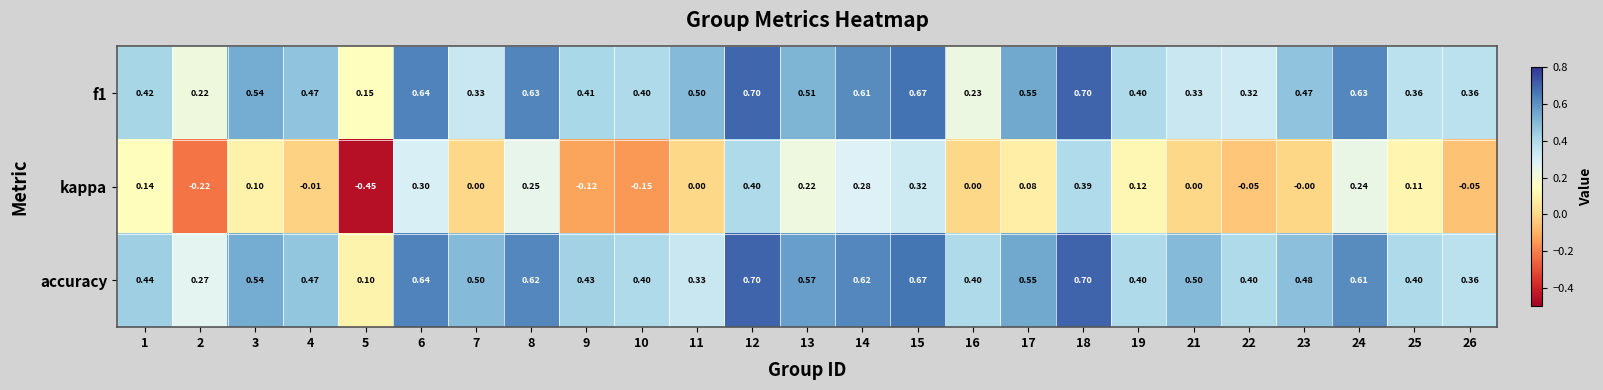

Is the value of accuracy at 13 greater than the value of f1 at 15?

No